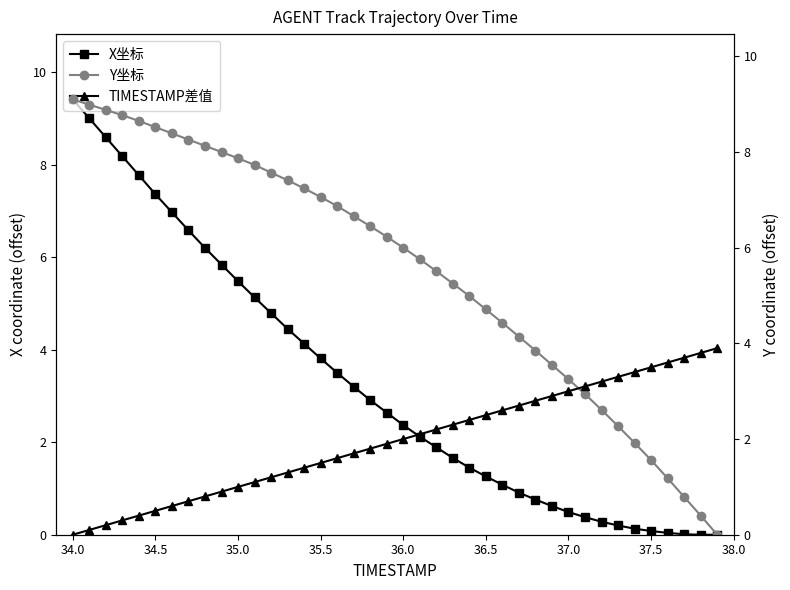

True or false: X坐标 has a value of 1.9 at 35.5.

False